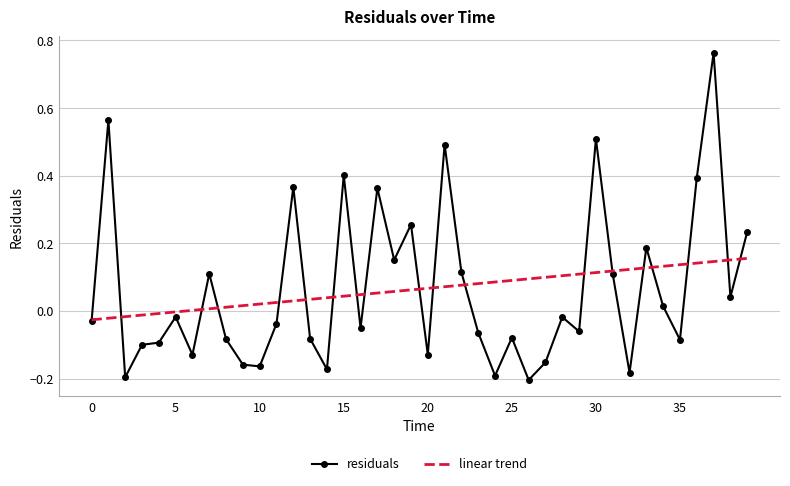

Which series has the widest spread of values?

residuals